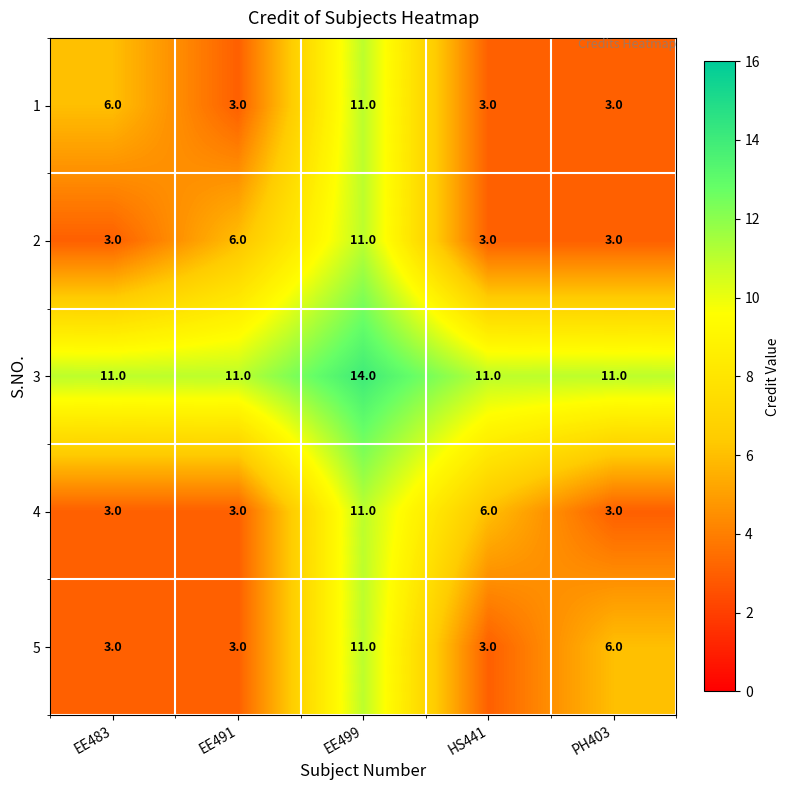

What is the sum of all 5 values?

26